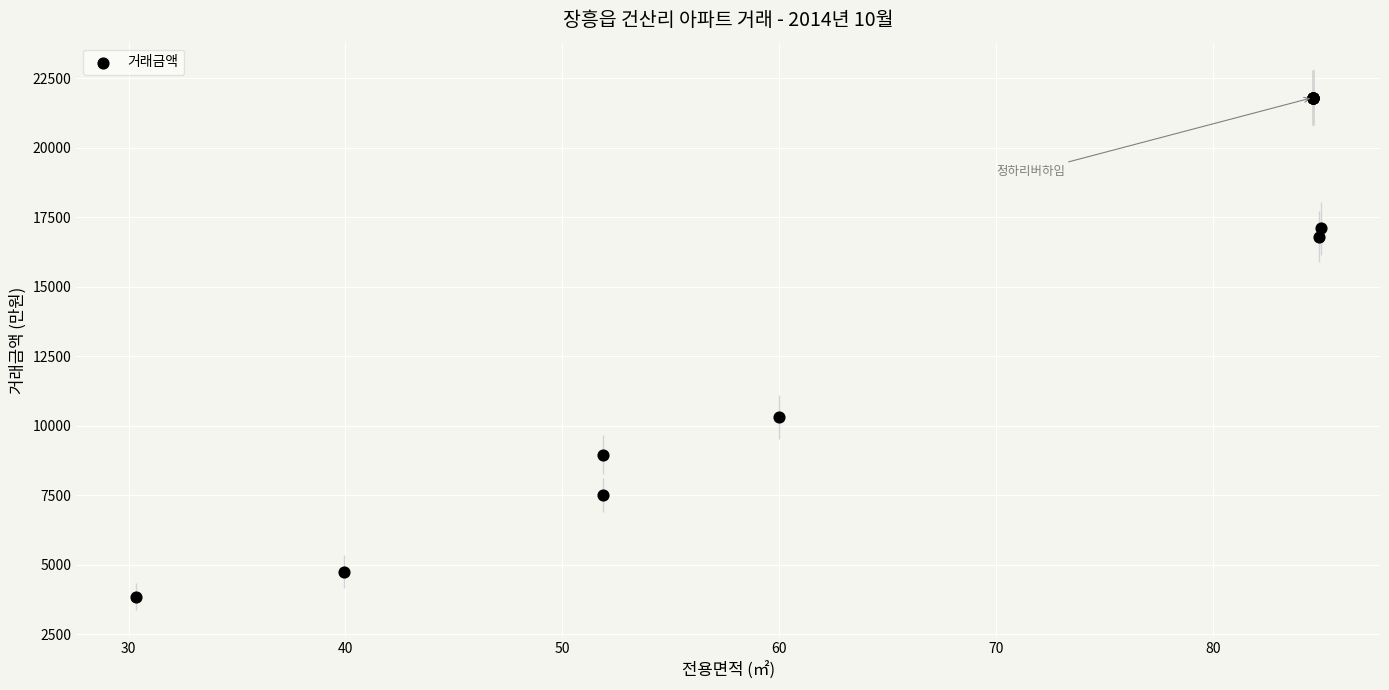

What Y value in the scatter plot is closest to 12825?

10300